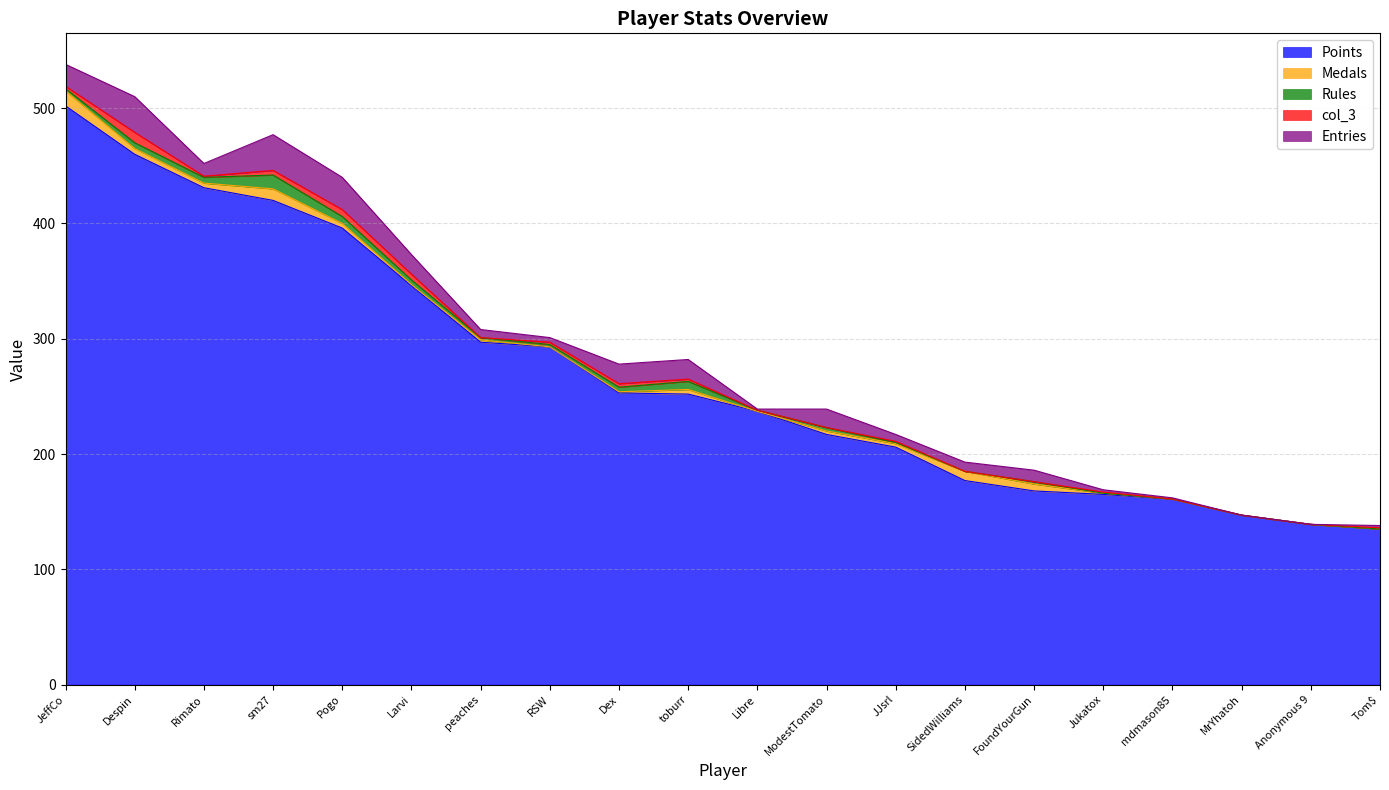

What is the total value across all series at Tom$?

138